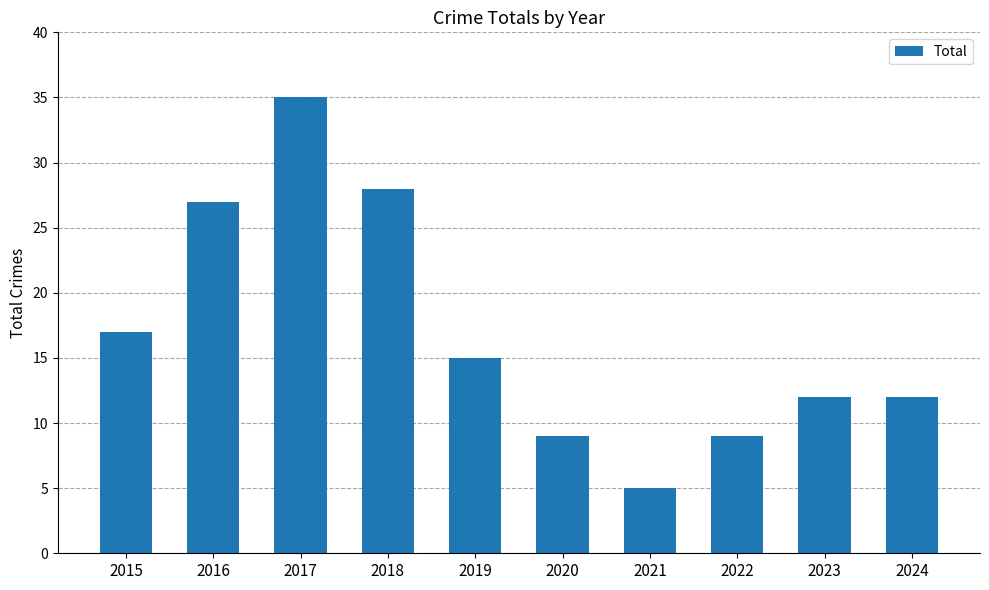

The value at 2019 is 20. True or false?

False